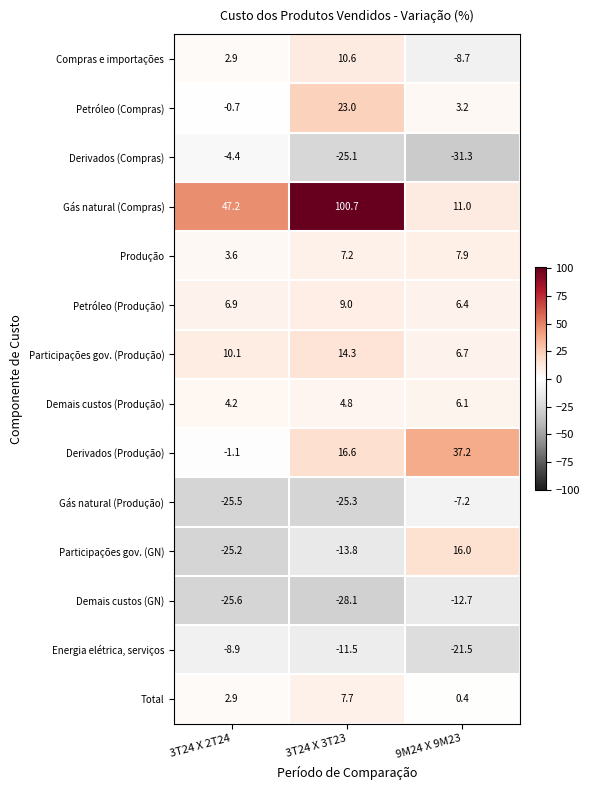

What is the spread (max minus min) of values at 9M24 X 9M23?

68.5